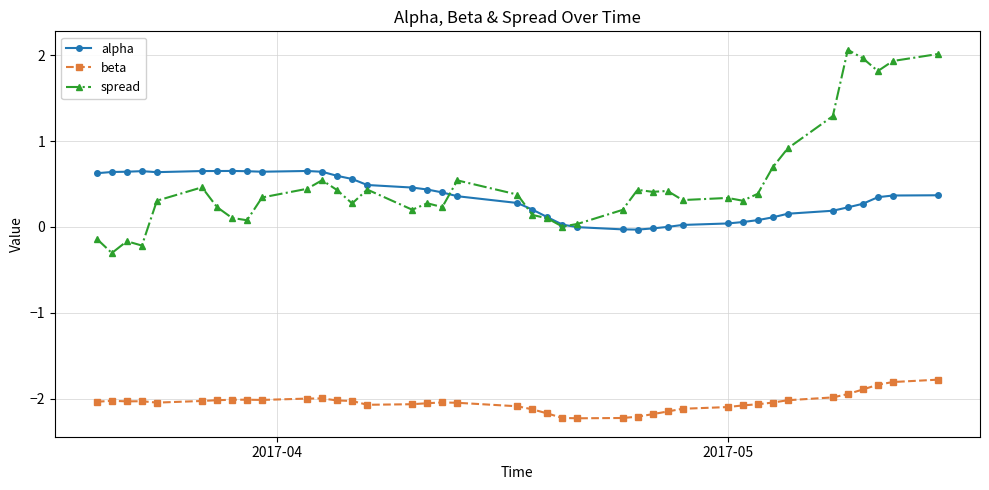

What is the highest value of the beta series?

-1.8